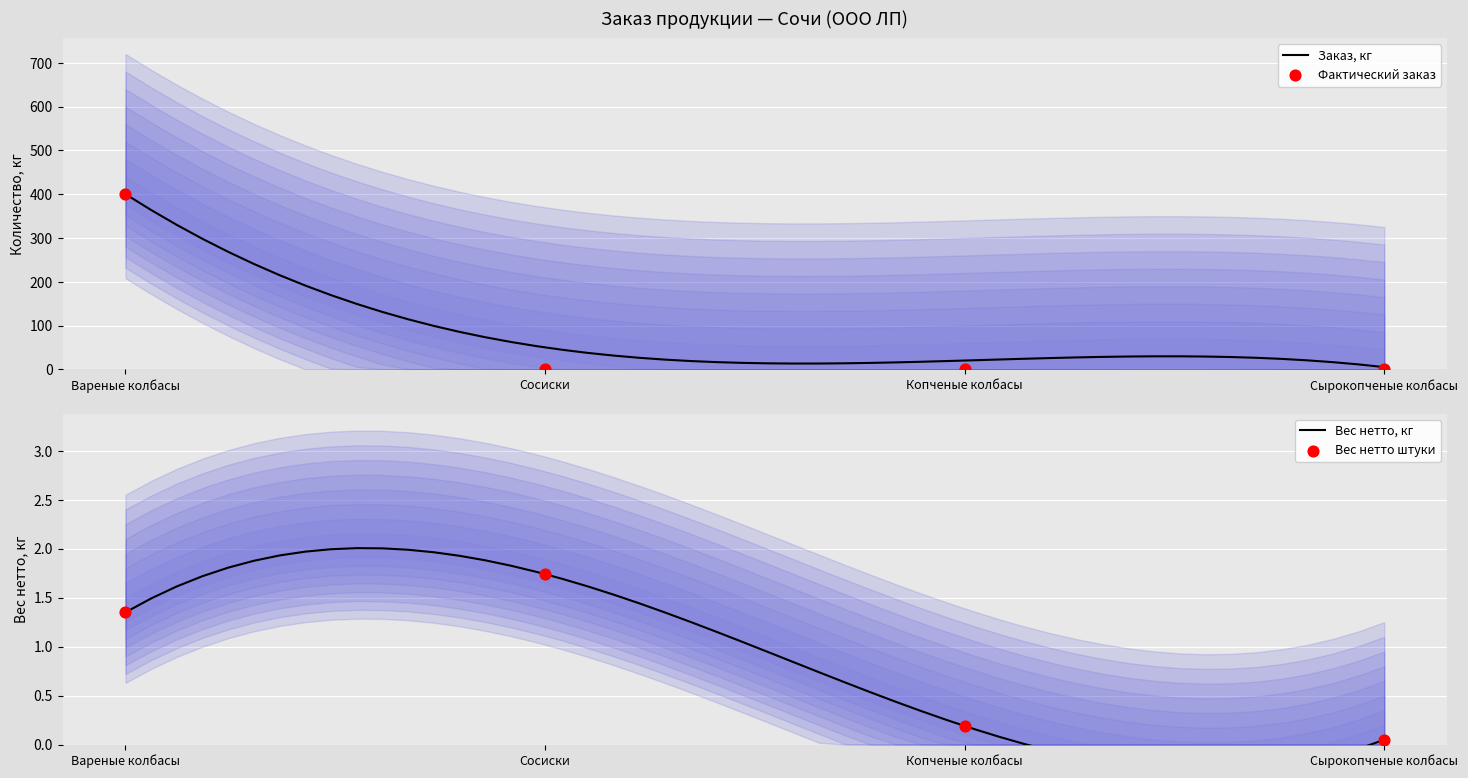

At how many categories does at least one series exceed 212?

1